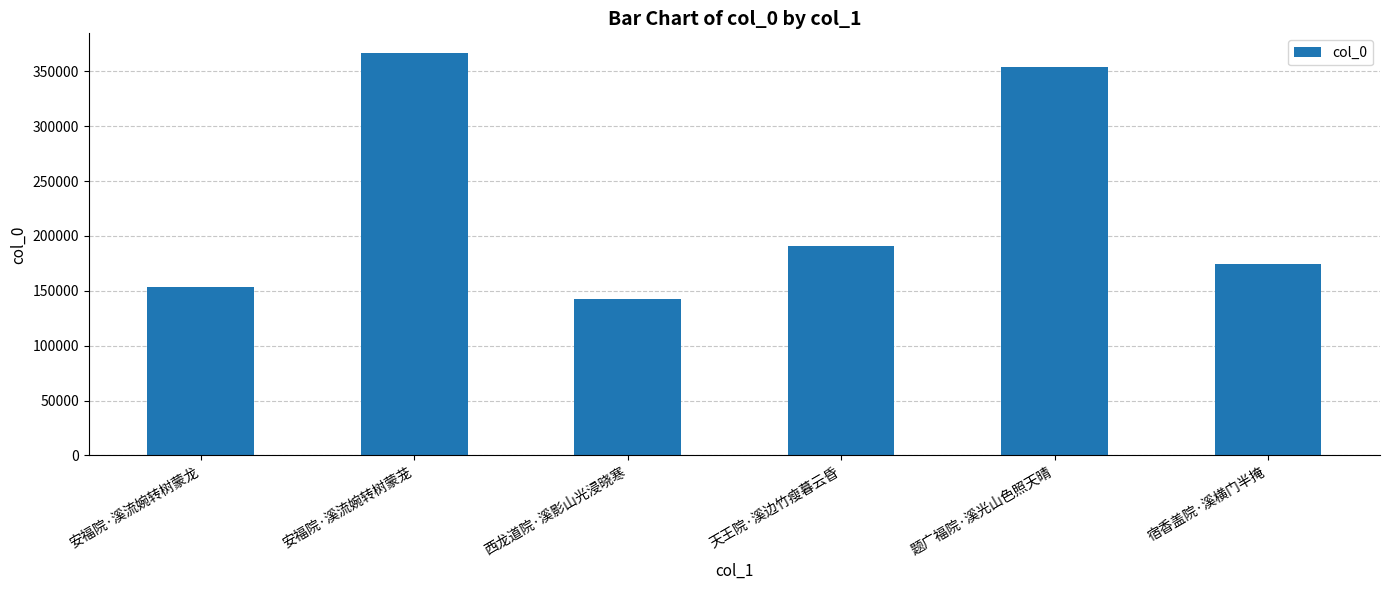

What position from the left is 天王院·溪边竹瘦暮云昏?

4